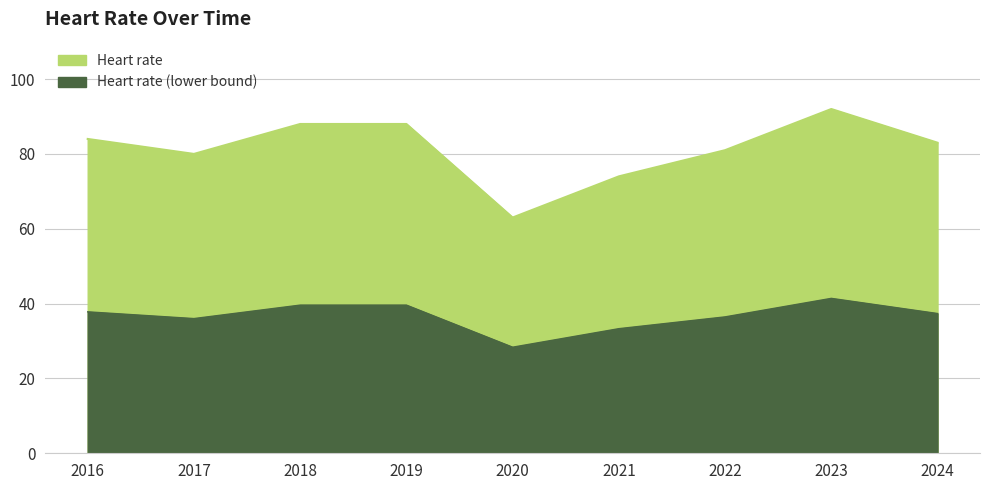

How many interior local peaks (higher than both neighbors) does the data have?

1